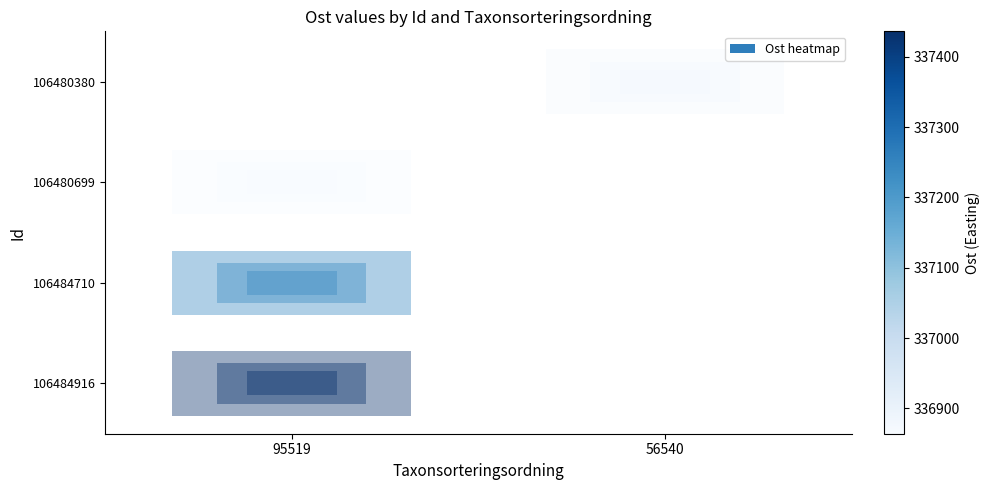

At which category does the chart reach its peak across all series?

95519